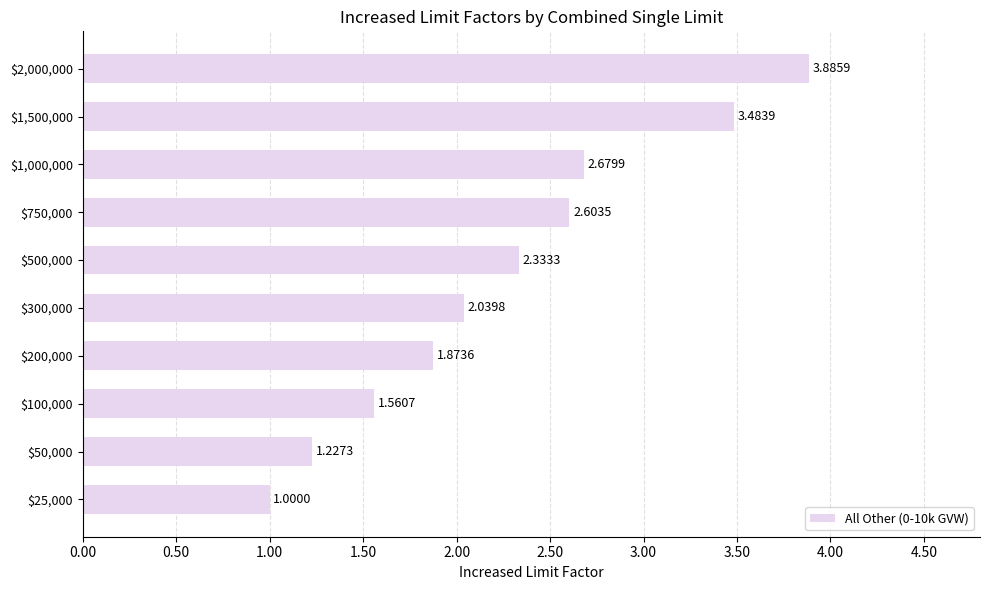

What is the difference between the maximum and minimum values?

2.9